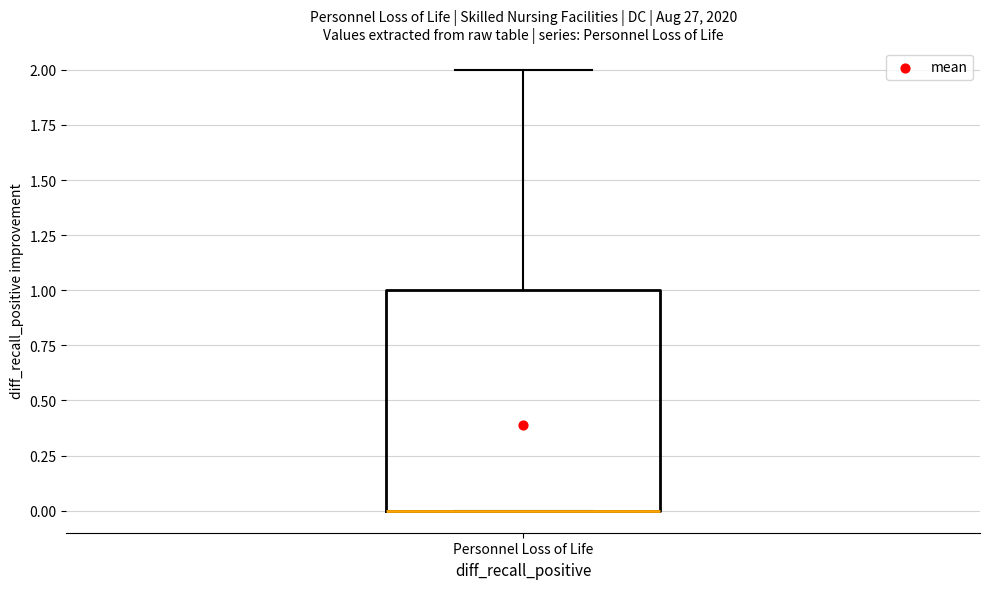

Read this box plot against the y-axis: the position of the median line, the range covered by the box, and the ends of both whiskers. The values are not printed on the chart, so give them approximately, as read against the axis.

median 0 (drawn on the box's lower edge), box 0 to 1, whiskers 0 to 2